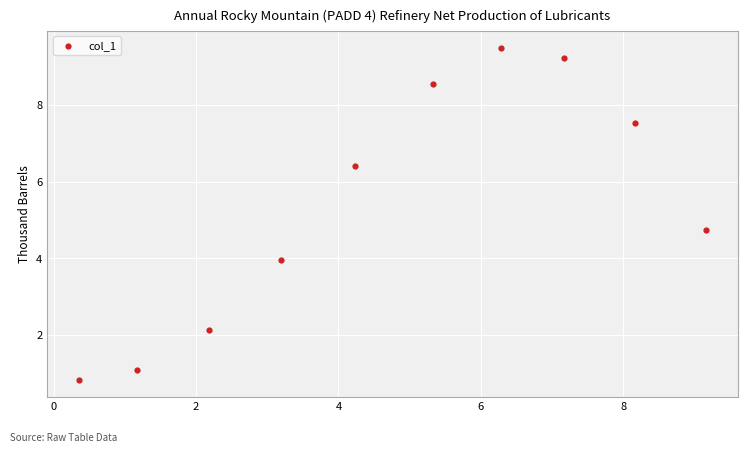

What Y value in the scatter plot is closest to 5?

4.7